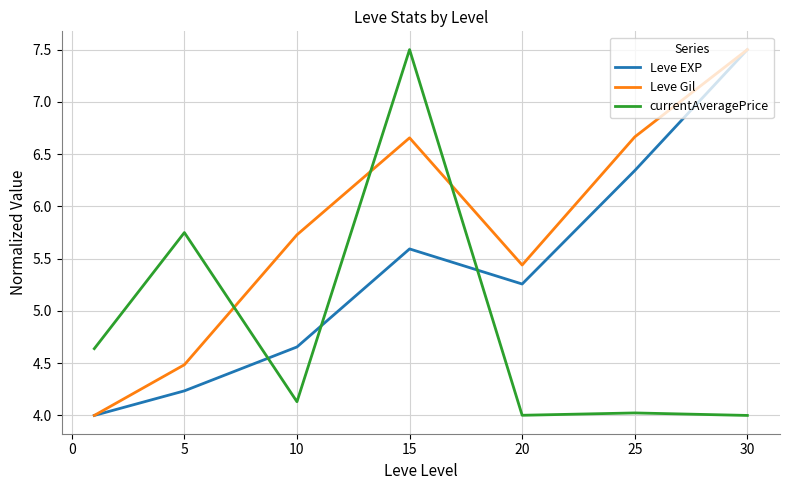

What is the maximum value shown in the chart?

7.5